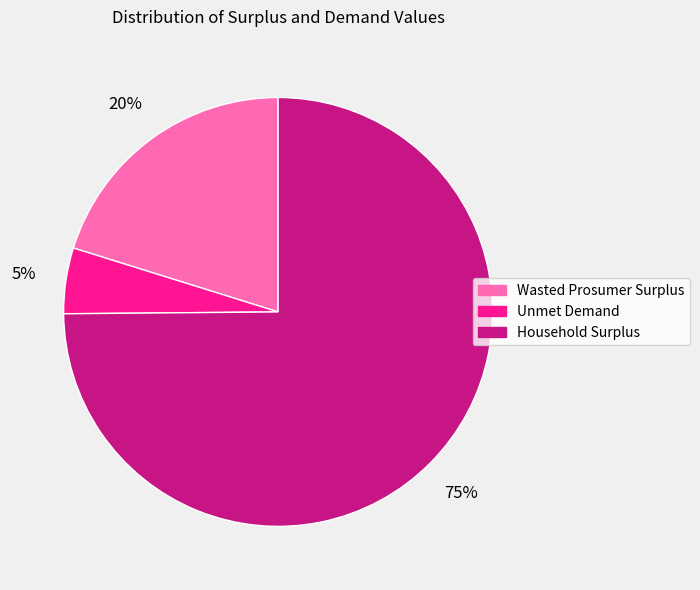

How many slices are in this pie chart?

3